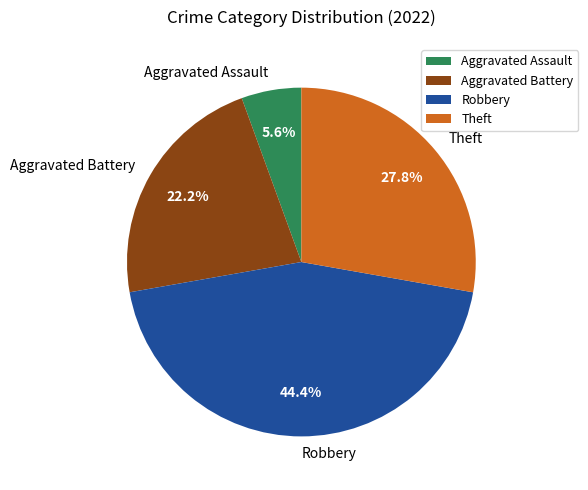

How many segments does this pie chart have?

4